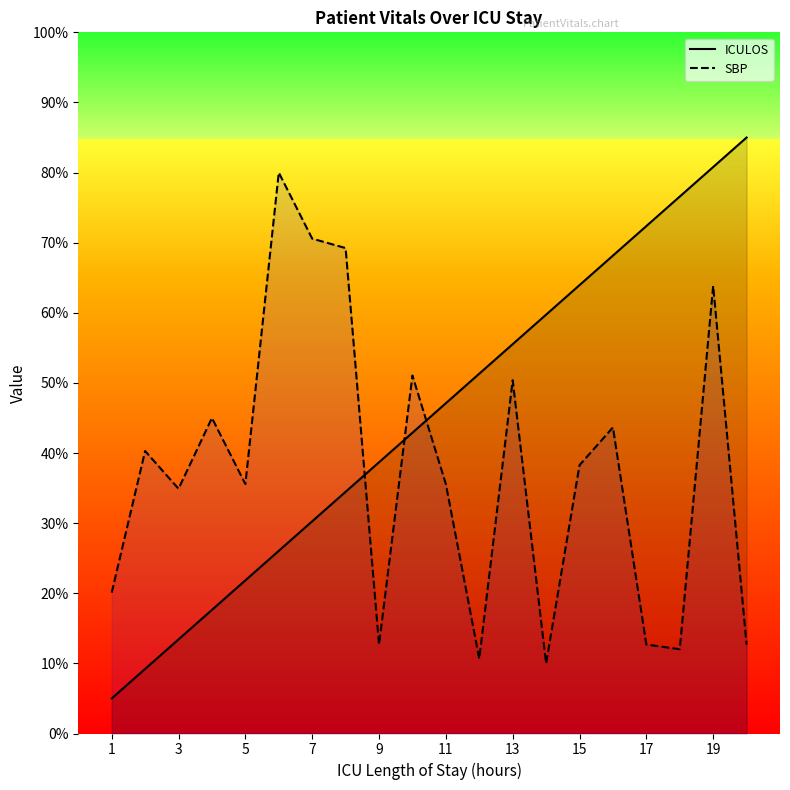

The value of SBP at 1 is 20.1. True or false?

True